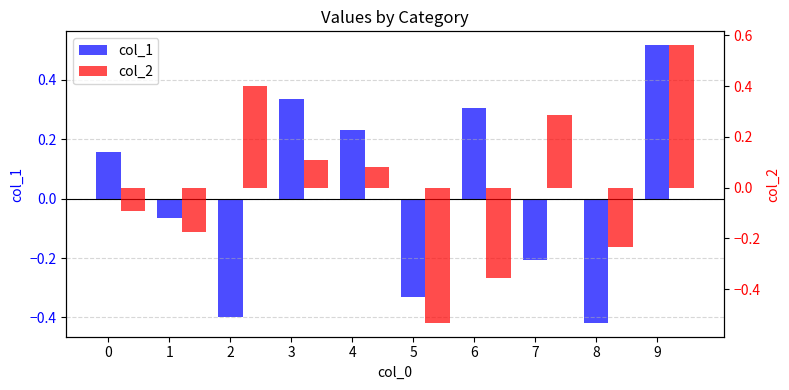

Reading left to right, list all the values displayed in this chart.

col_1: 0=0.2	1=-0.1	2=-0.4	3=0.3	4=0.2	5=-0.3	6=0.3	7=-0.2	8=-0.4	9=0.5
col_2: 0=-0.1	1=-0.2	2=0.4	3=0.1	4=0.1	5=-0.5	6=-0.4	7=0.3	8=-0.2	9=0.6